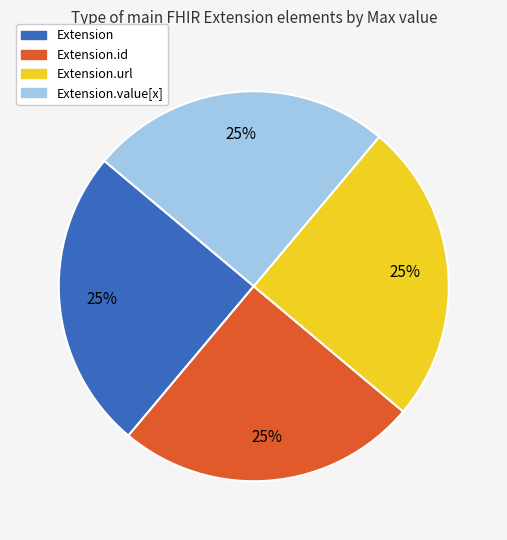

What is the ratio of the value at Extension.url to the value at Extension.id?

1.0